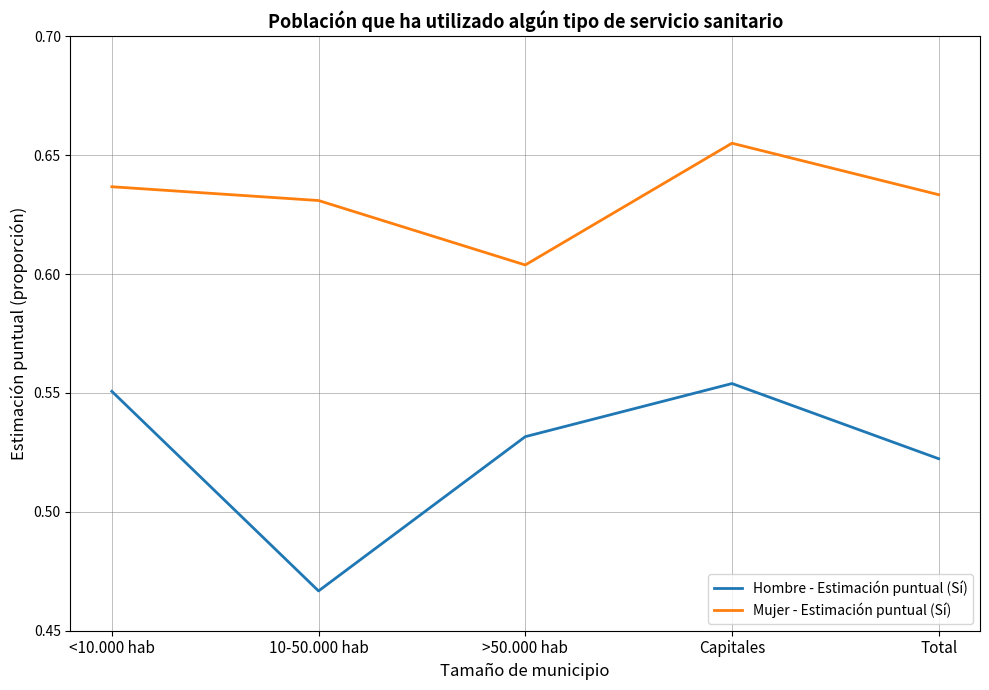

Is the value of Hombre - Estimación puntual (Sí) at Capitales greater than the value of Mujer - Estimación puntual (Sí) at Total?

No